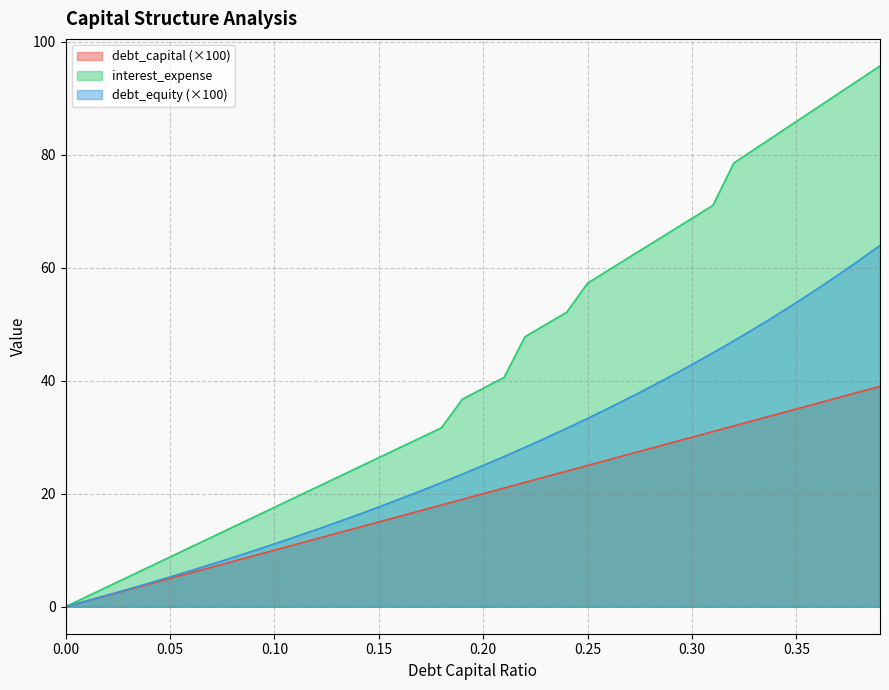

How many values in the debt_capital series exceed 20?

19